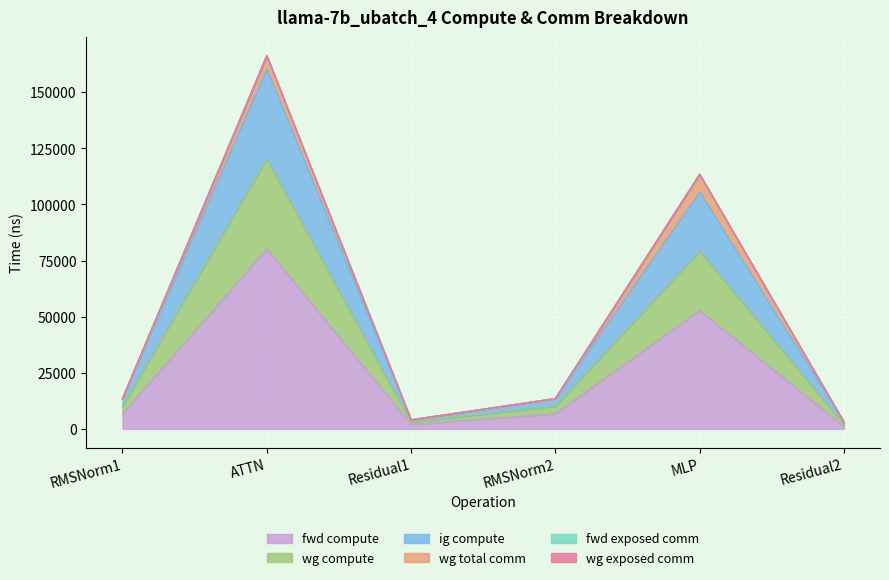

List the labels in order of wg compute value, largest first.

ATTN, MLP, RMSNorm1, RMSNorm2, Residual1, Residual2